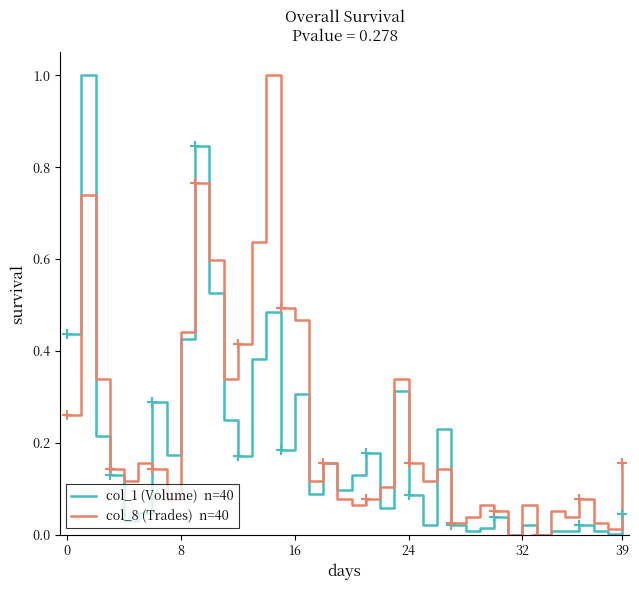

What is the maximum value shown in the chart?

1.0